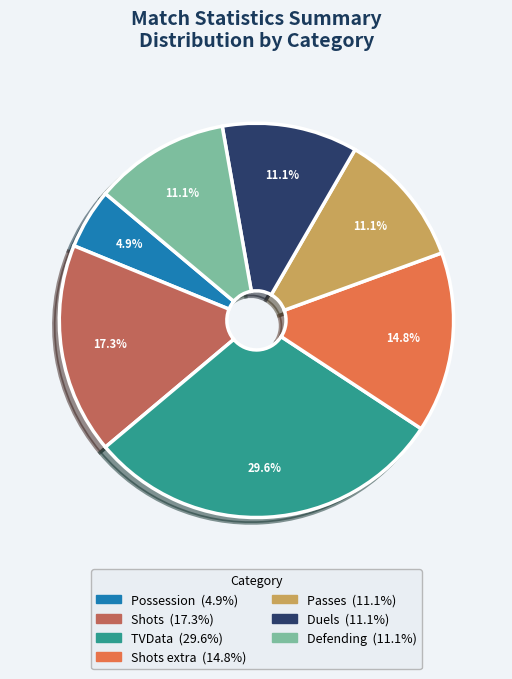

Does any single category account for the majority?

No